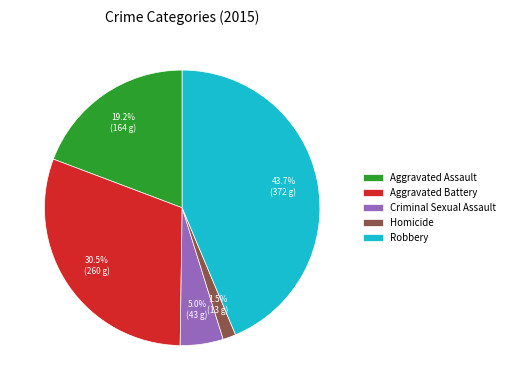

What is the ratio of the value at Homicide to the value at Criminal Sexual Assault?

0.3